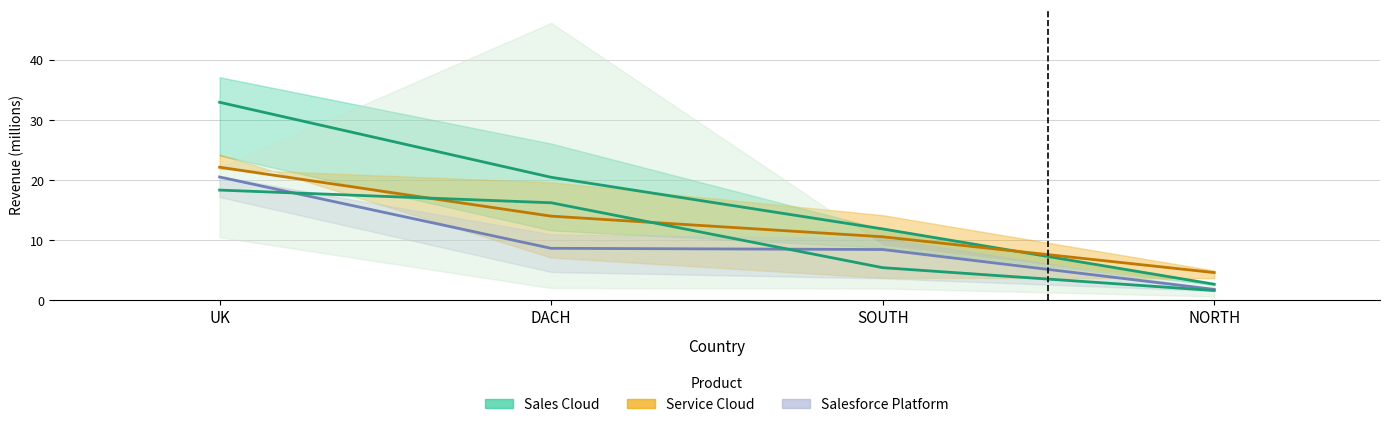

The value of Salesforce Platform at NORTH is 1.0. True or false?

False